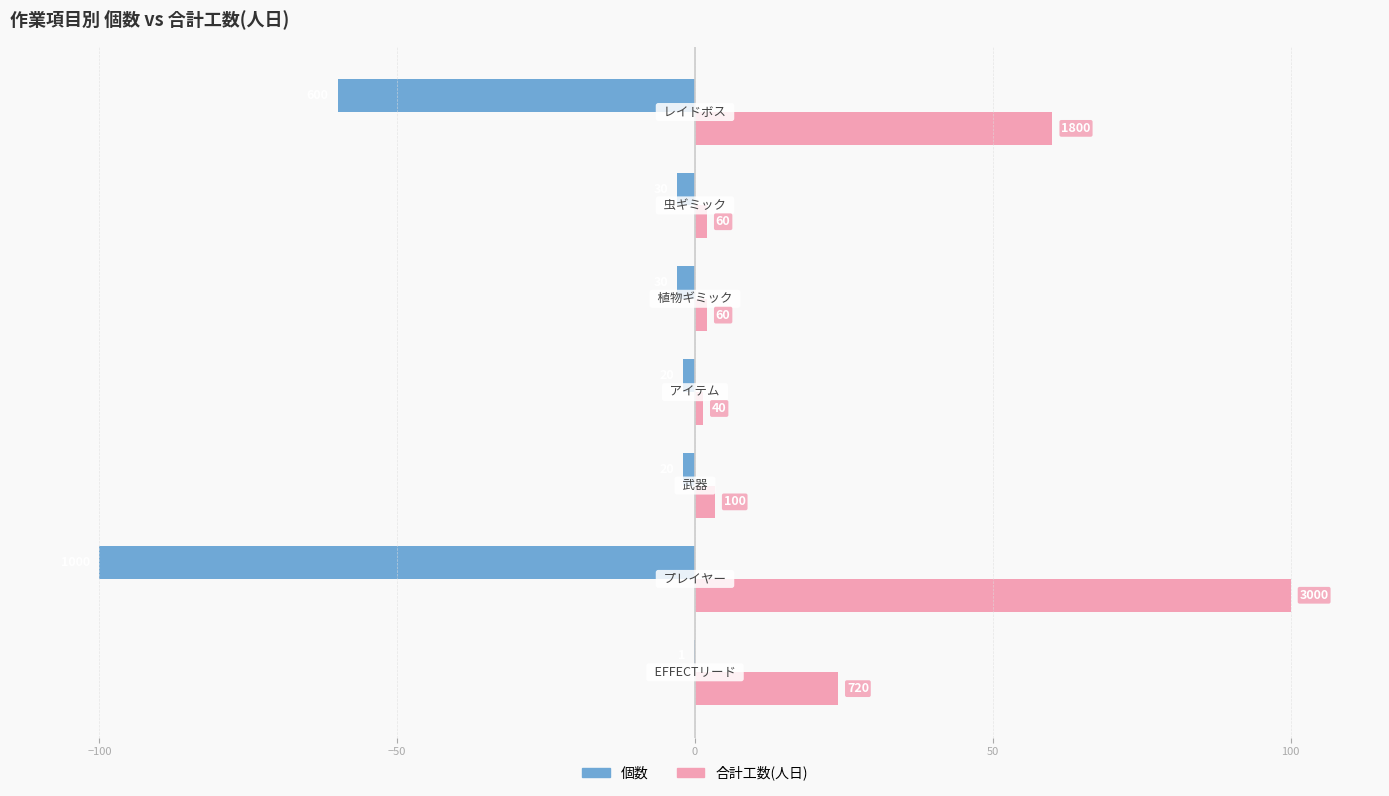

What are all the series names shown in the legend?

個数, 合計工数(人日)